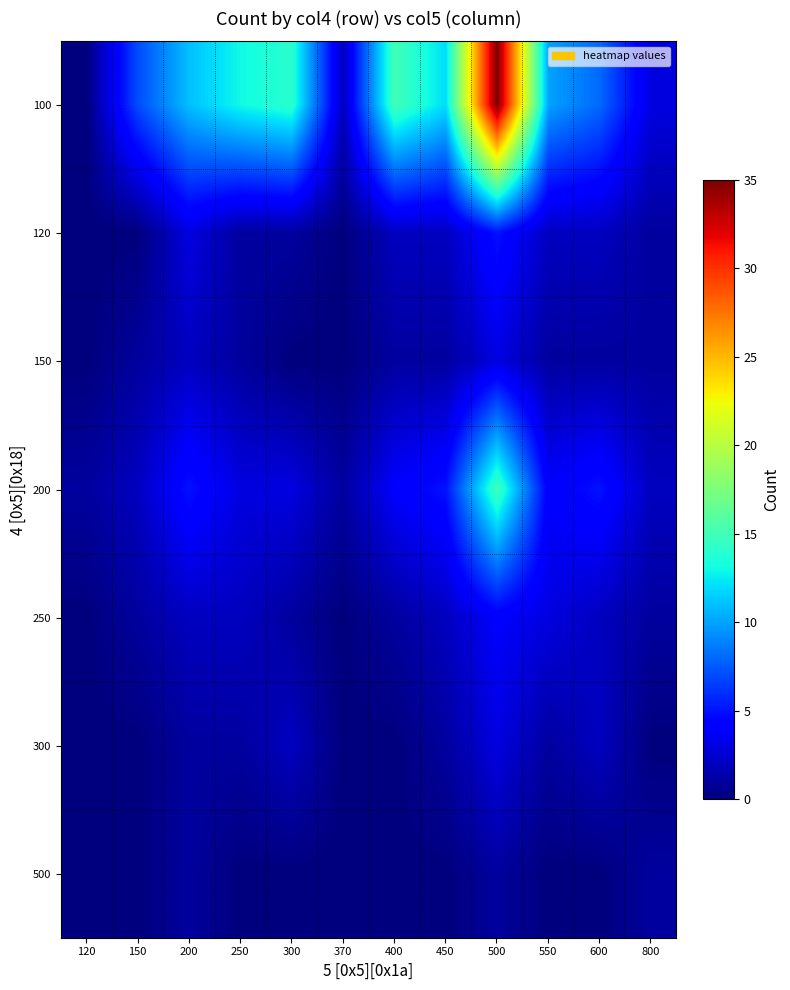

Count the number of categories in the chart.

12